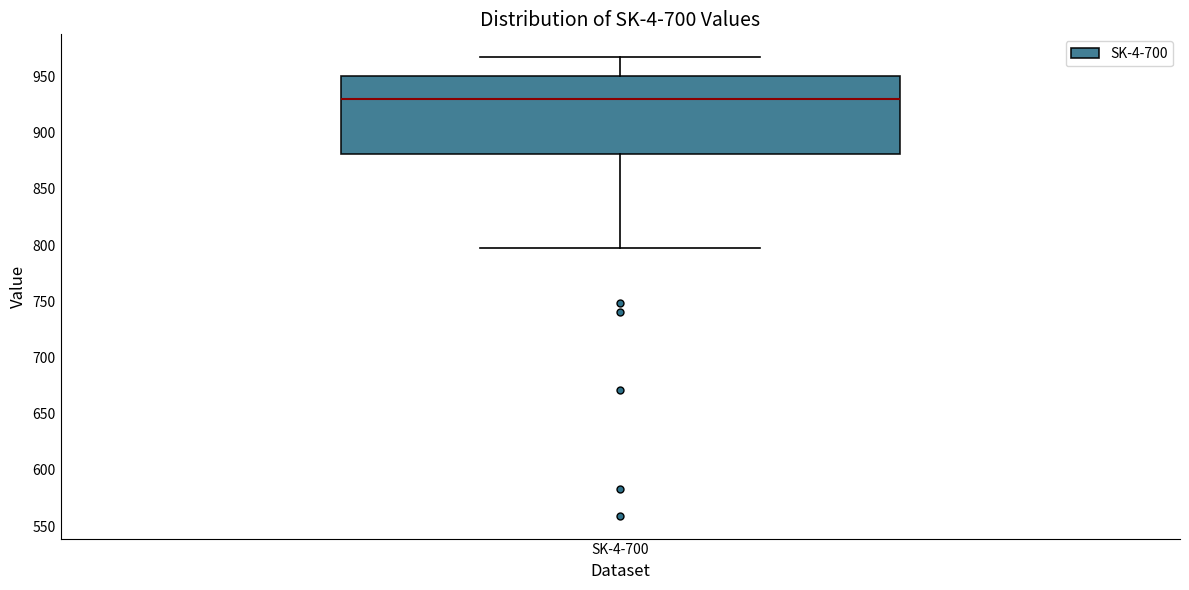

Where does the median line of the box for SK-4-700 sit on the y-axis? The values are not printed on the chart, so give them approximately, as read against the axis.

930